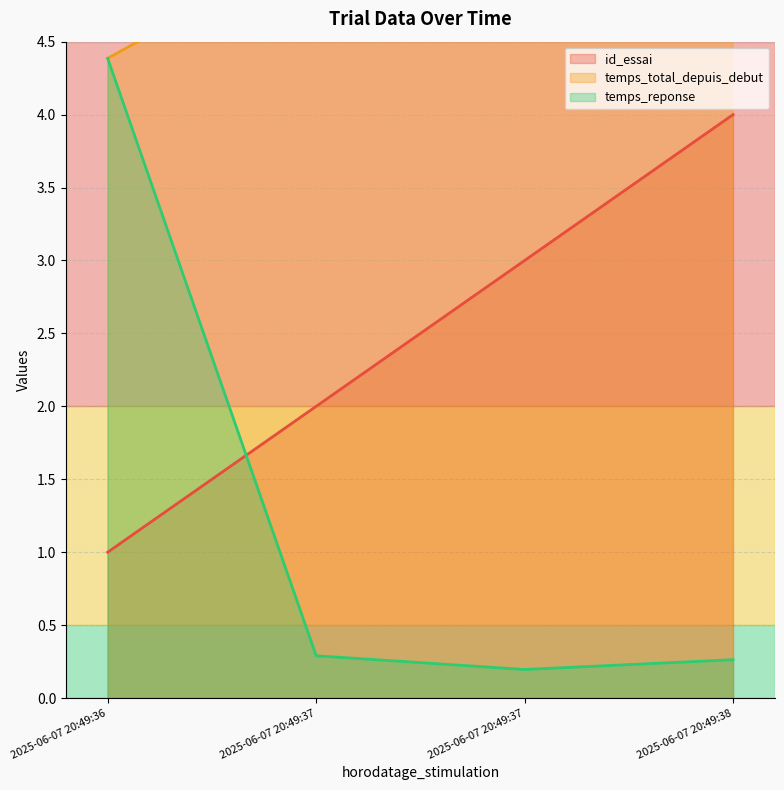

What is the total value across all series at 2025-06-07 20:49:37?

7.5